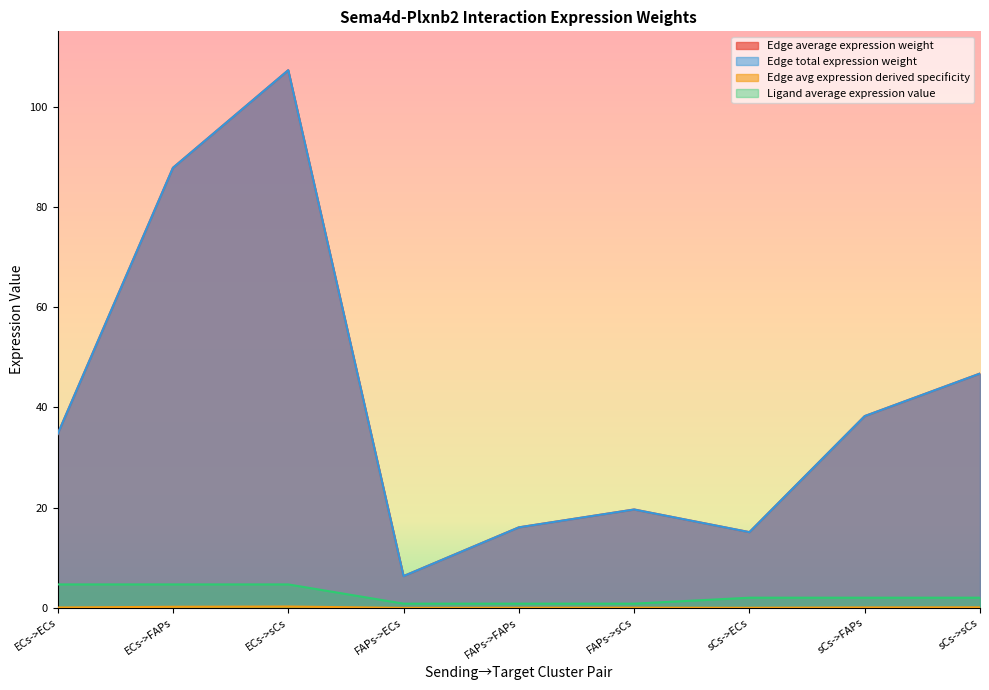

Which series has the largest total across all categories?

Edge average expression weight